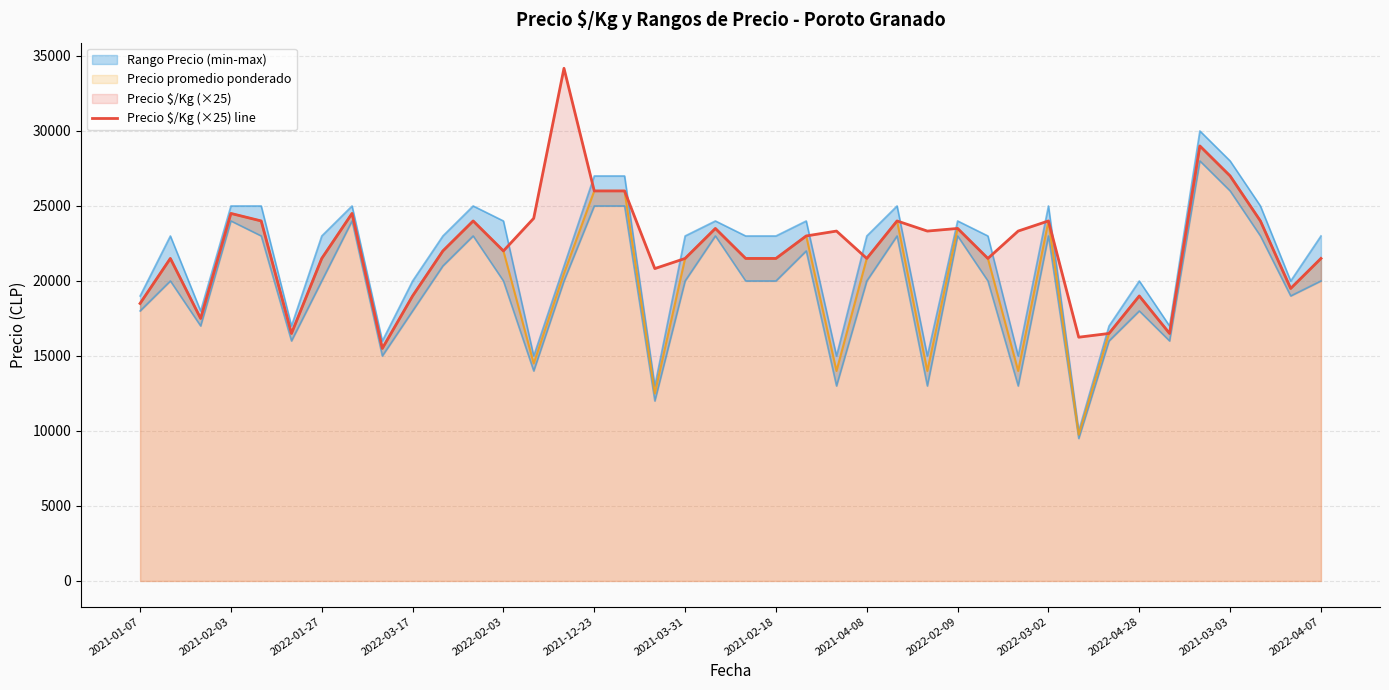

What is the maximum value for Precio promedio ponderado?

29000